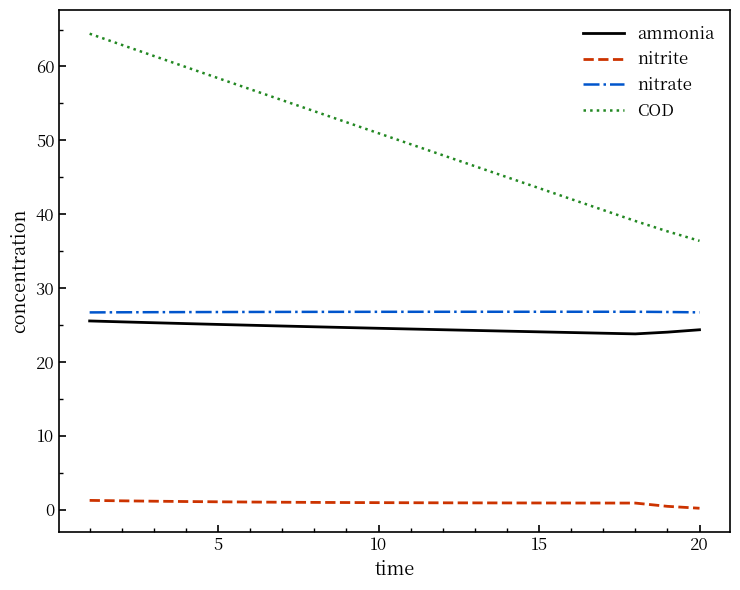

Which series has the largest range (max minus min)?

COD